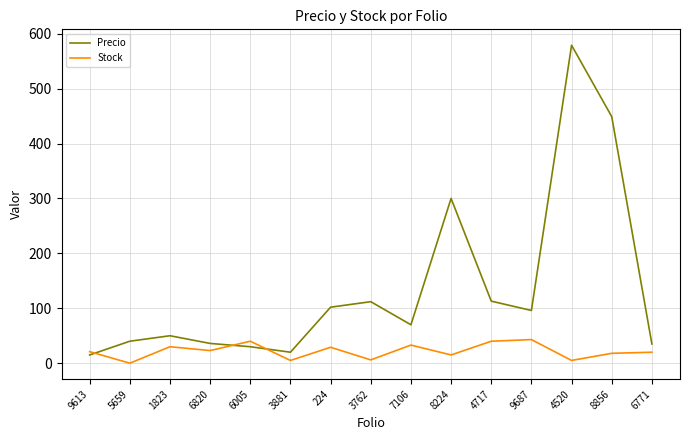

Where is the first local maximum for Stock?

1823